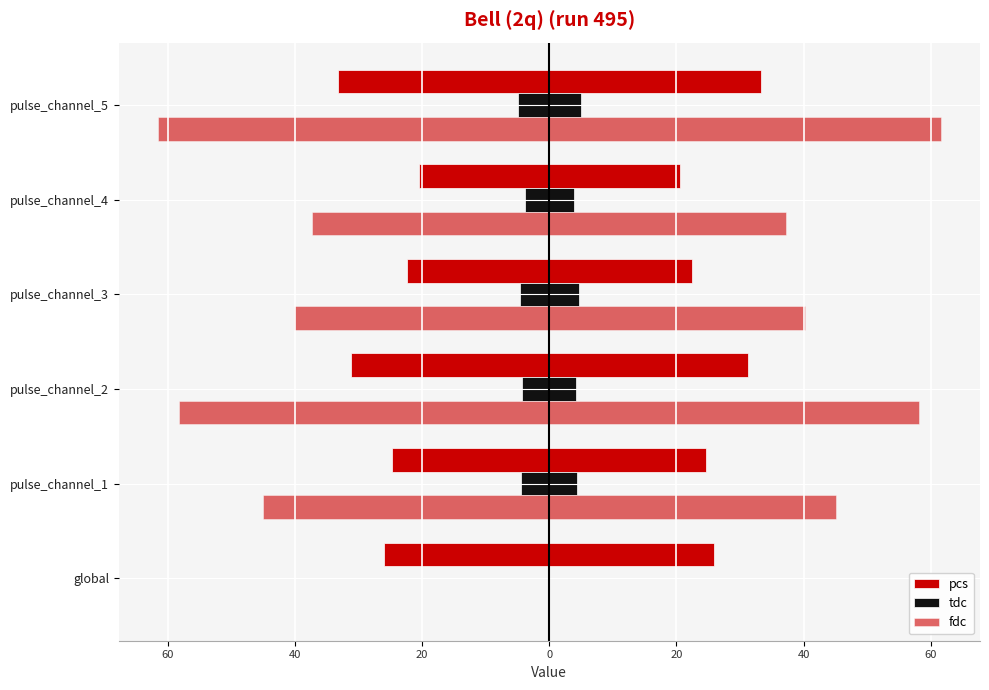

How many data points in pcs are less than -24?

4